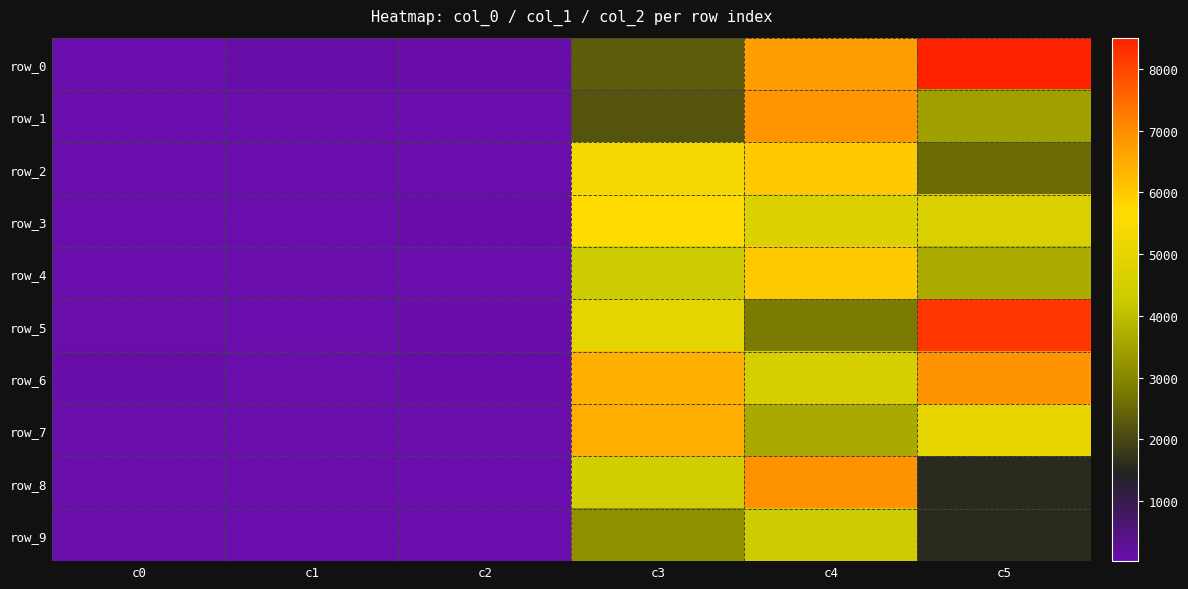

At which category is the sum across all series the highest?

c4